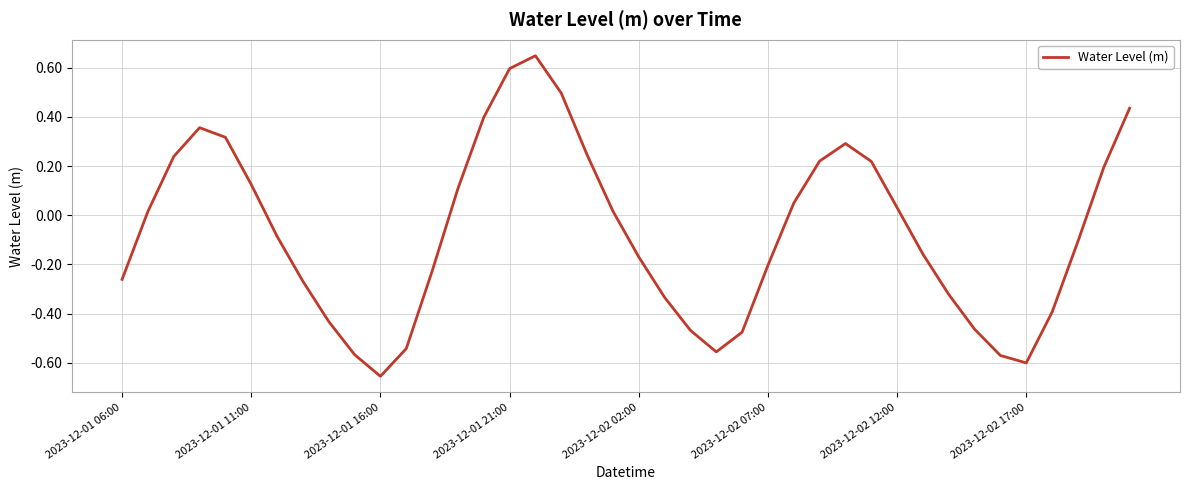

How many interior local peaks (higher than both neighbors) does the data have?

3